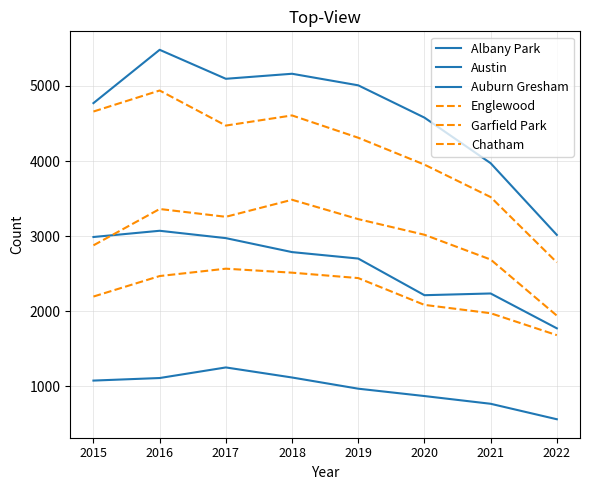

The value of Auburn Gresham at 2020 is 2213. True or false?

True